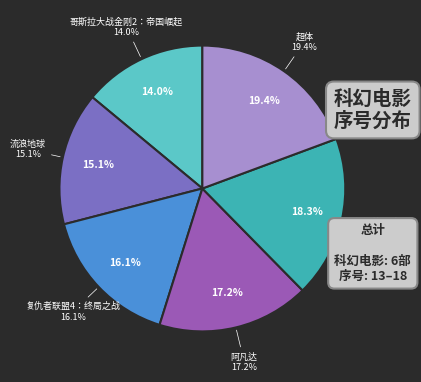

To the nearest percent, what is the combined percentage of 哥斯拉大战金刚2：帝国崛起 and 超体?

33%